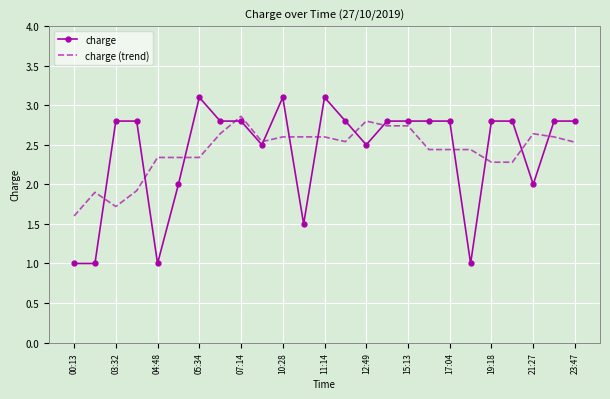

What is the minimum value for charge?

1.0